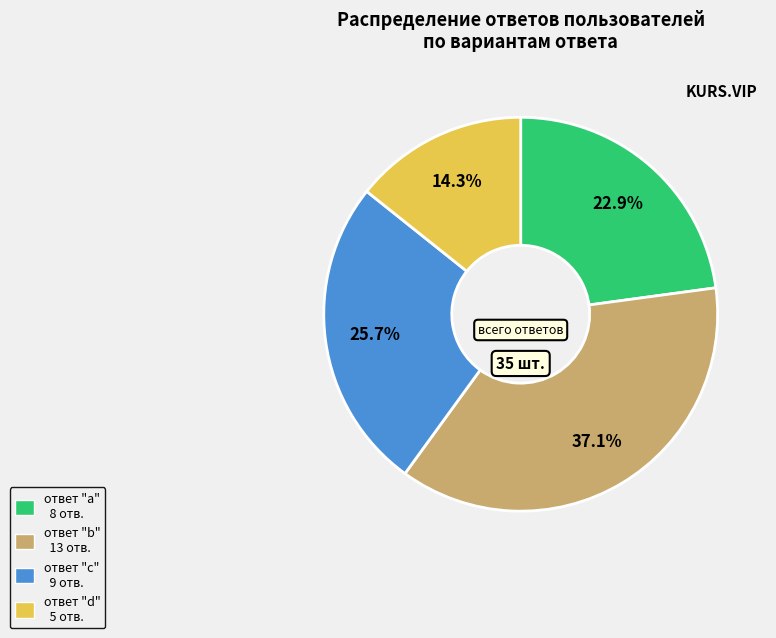

Does any single category account for the majority?

No